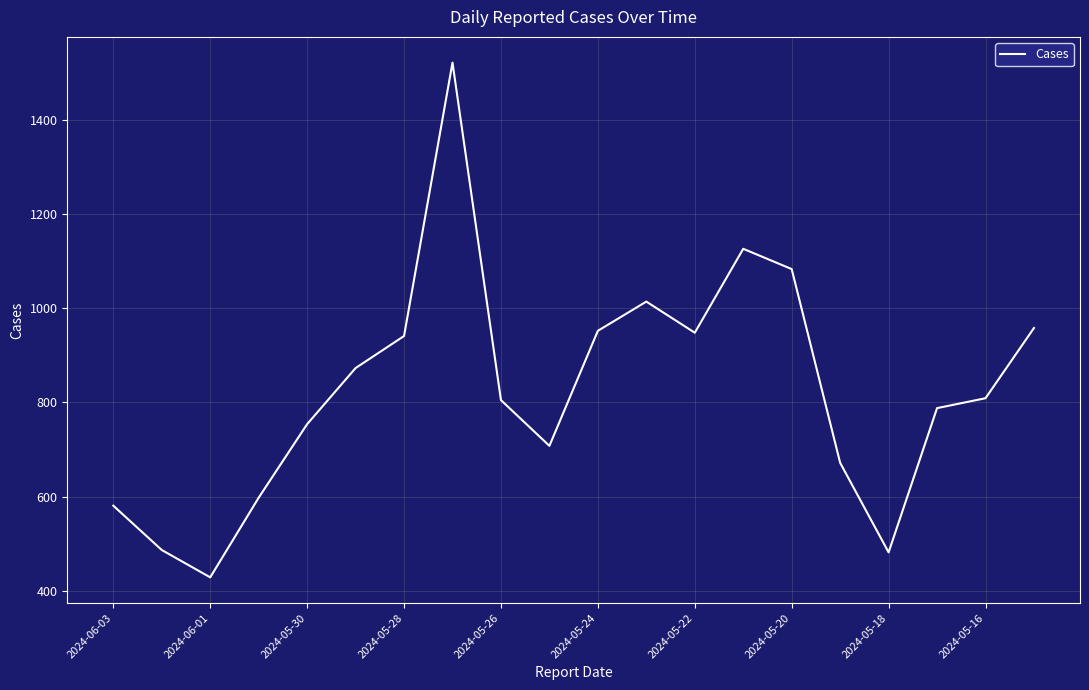

What is the smallest value displayed?

429